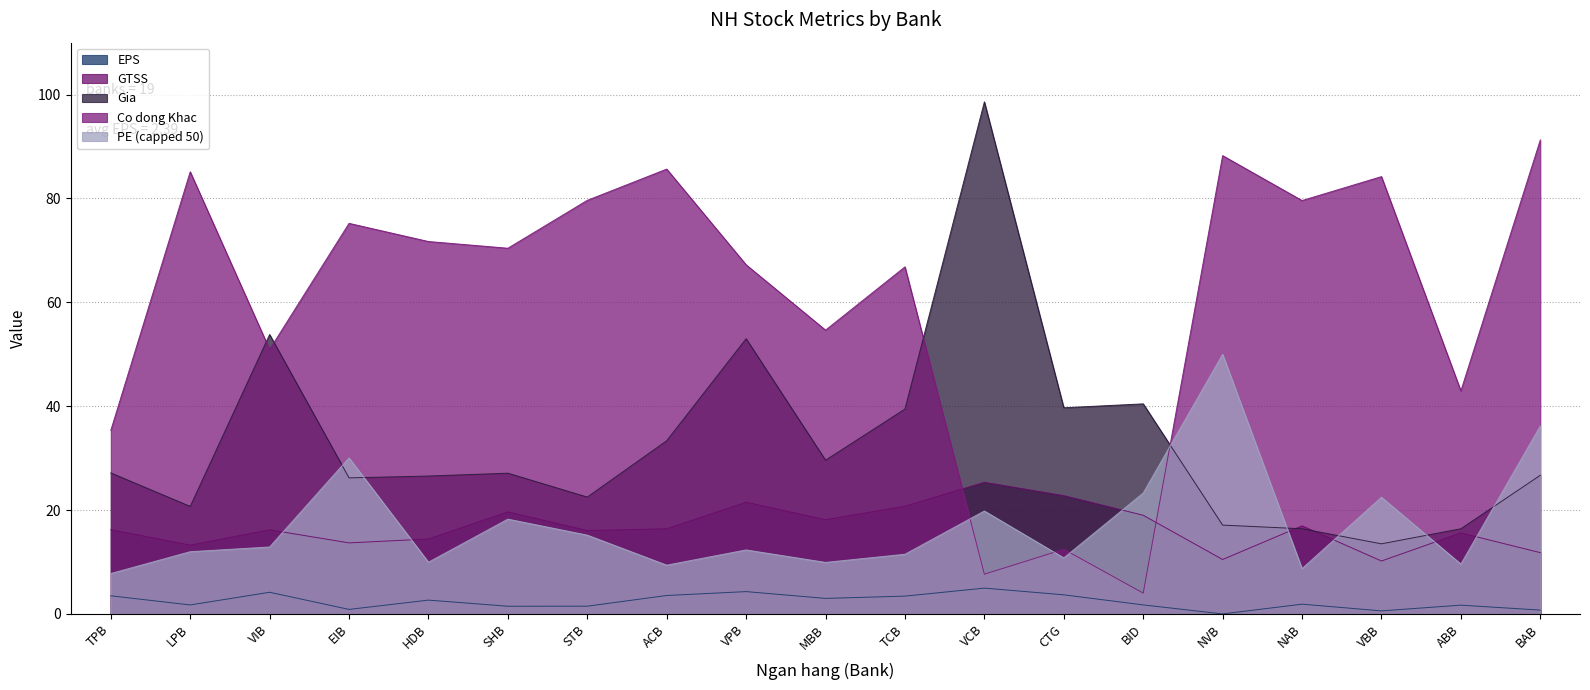

True or false: GTSS has a value of 6.8 at VIB.

False